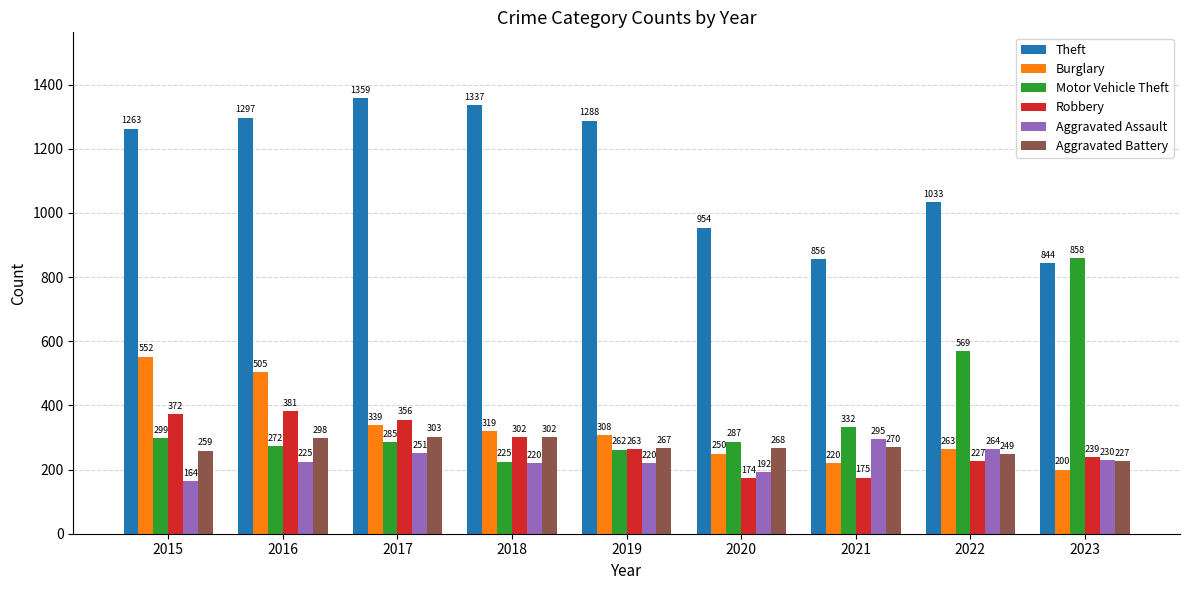

At which label is Theft closest to 1101?

2022